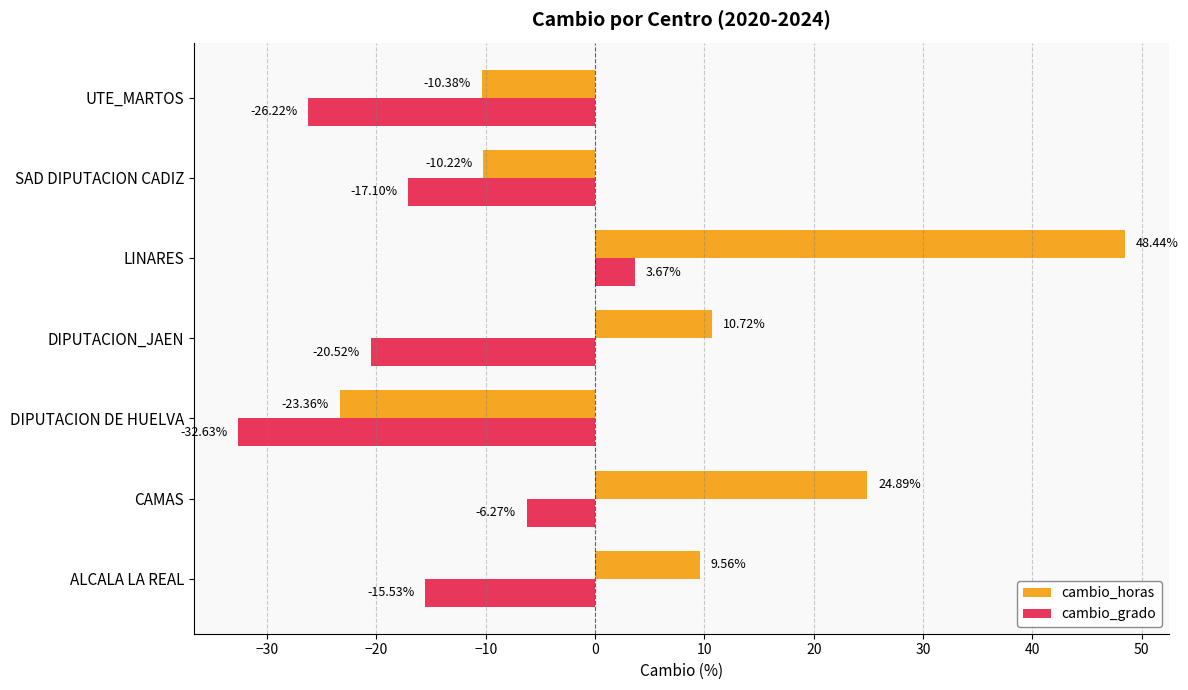

Which series has the largest total across all categories?

cambio_horas